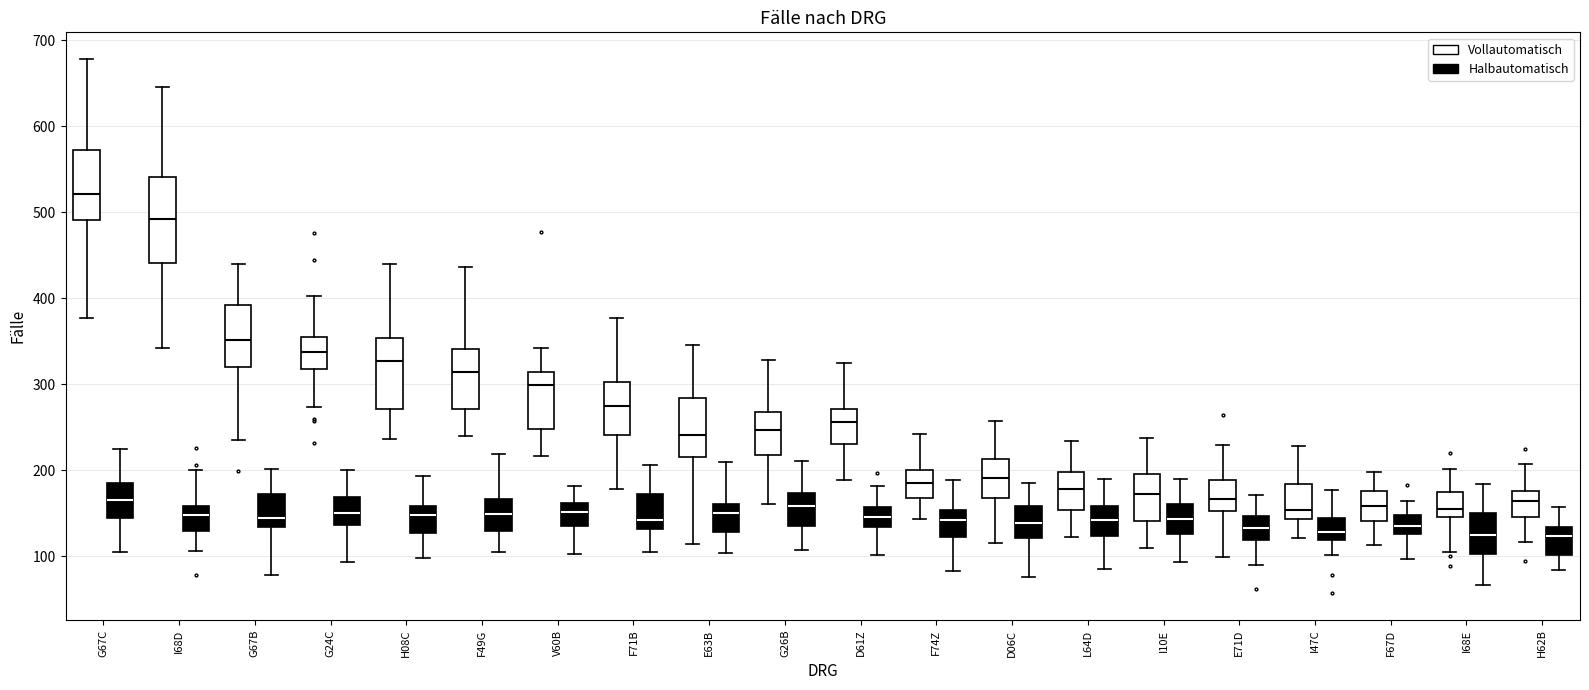

Which box has the highest median line?

G67C (Vollautomatisch)